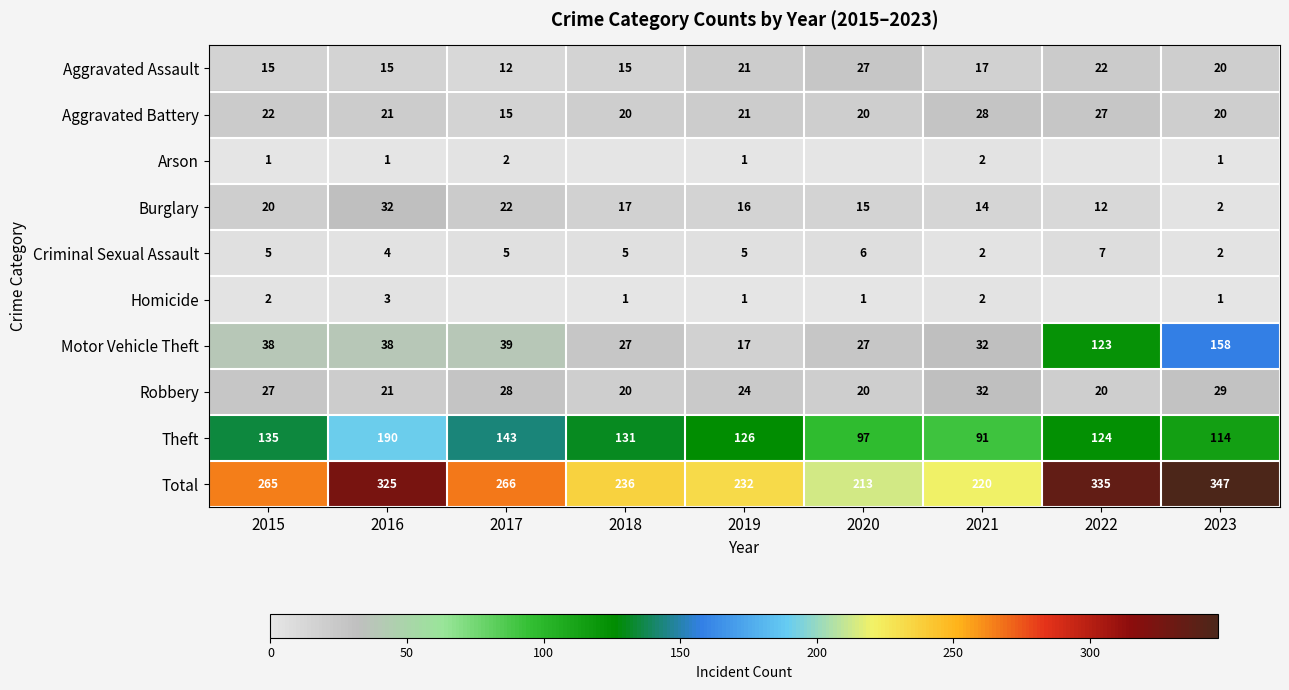

Rank the series at 2015 from highest to lowest value.

Total, Theft, Motor Vehicle Theft, Robbery, Aggravated Battery, Burglary, Aggravated Assault, Criminal Sexual Assault, Homicide, Arson